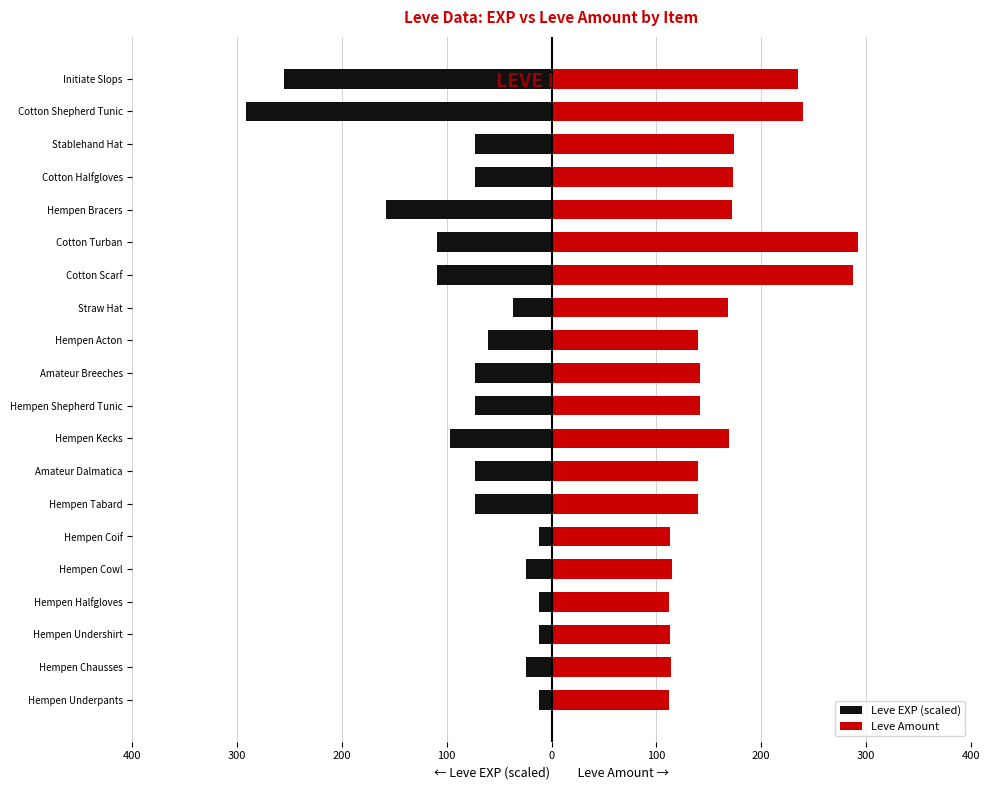

At how many categories does at least one series exceed -13?

20